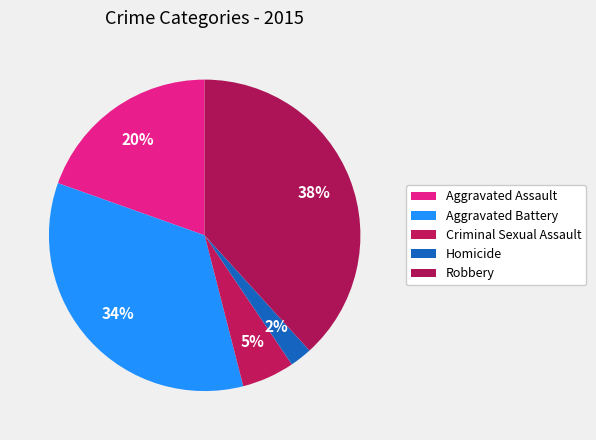

Which has a higher value, Criminal Sexual Assault or Robbery?

Robbery